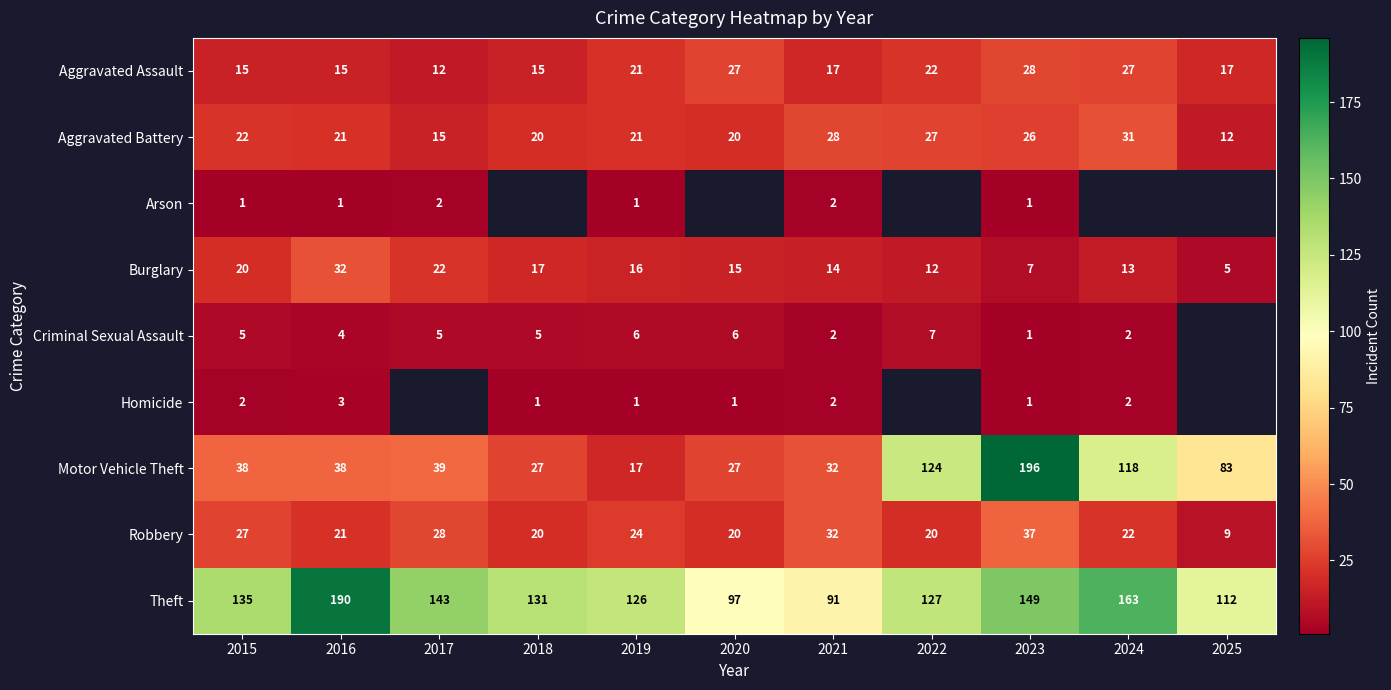

At which label does Motor Vehicle Theft reach its minimum?

2019